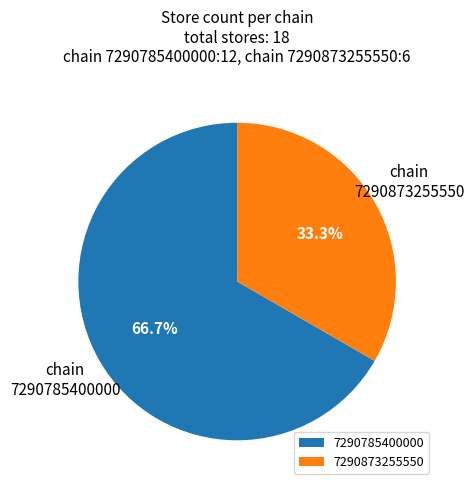

What is the majority slice?

7290785400000